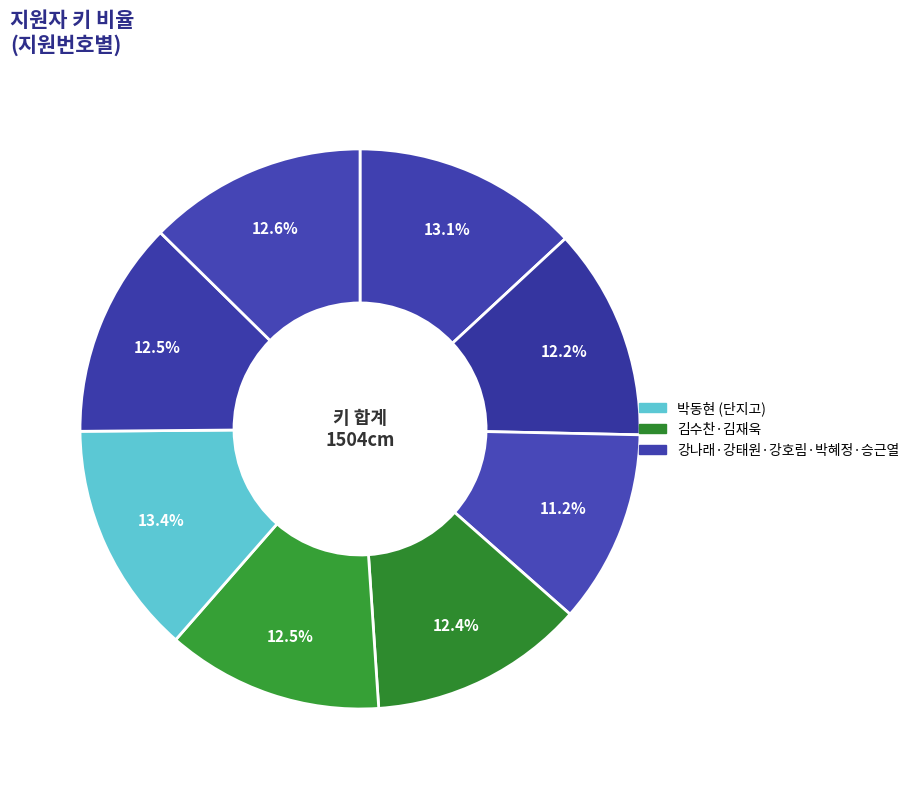

Rank the categories by value from highest to lowest.

6번, 1번, 8번, 5번, 7번, 4번, 2번, 3번